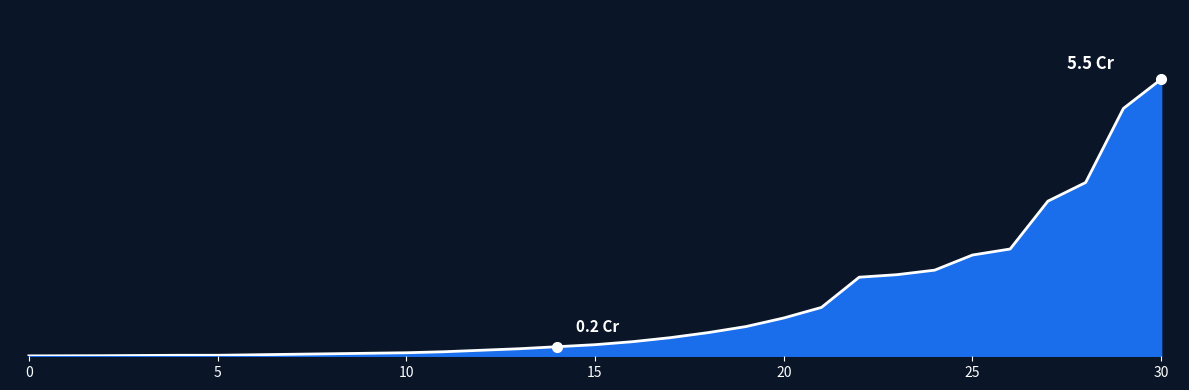

Does the chart have visible grid lines?

No